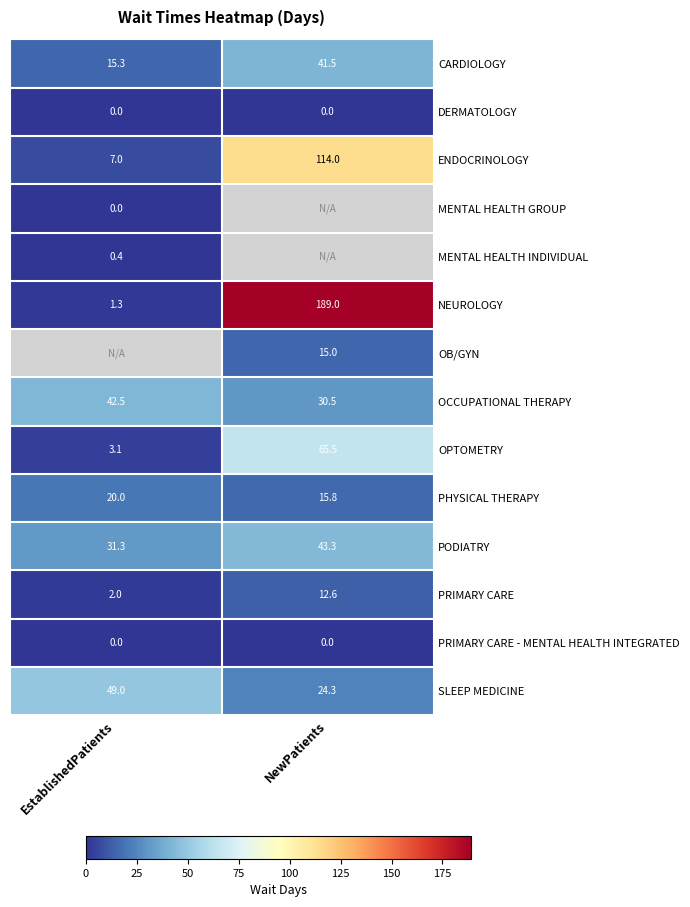

At how many categories does at least one series exceed 93?

1